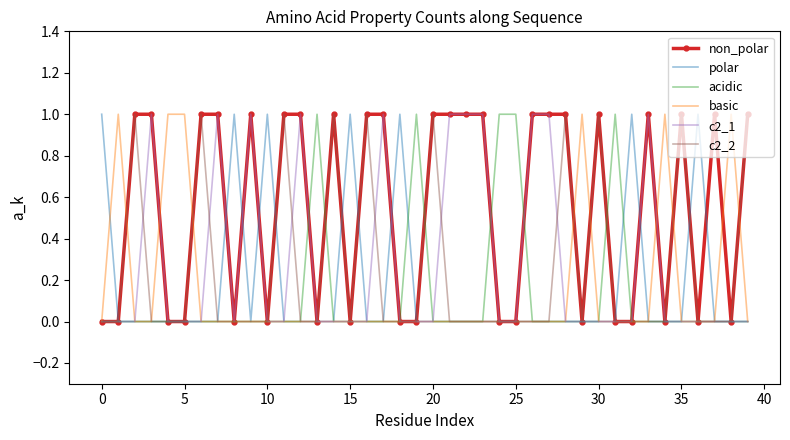

Which series has the largest total across all categories?

non_polar